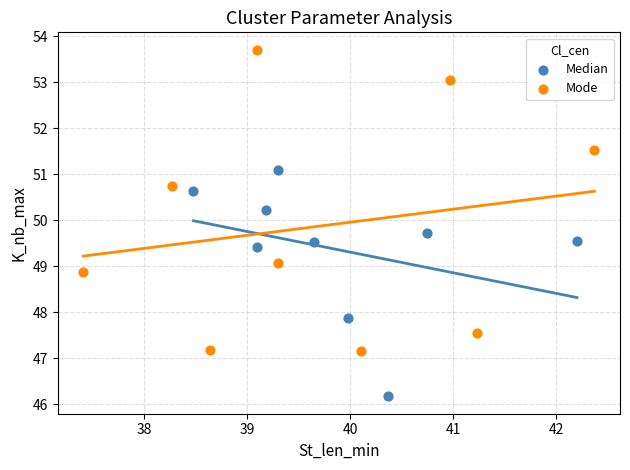

Which series has the widest spread of Y values?

Mode